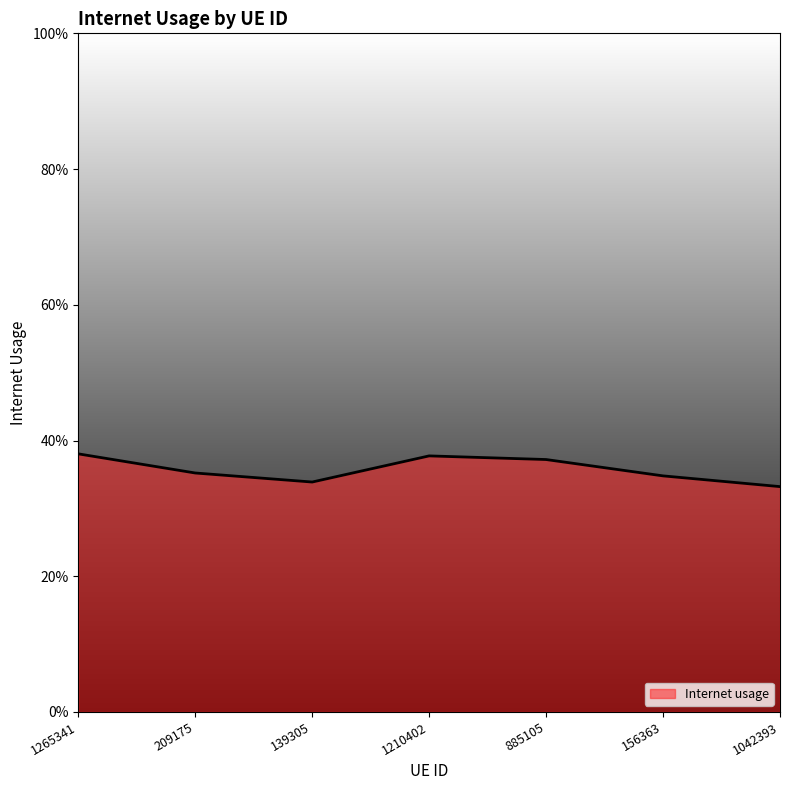

What is the value of the 4th point from the left?

0.4